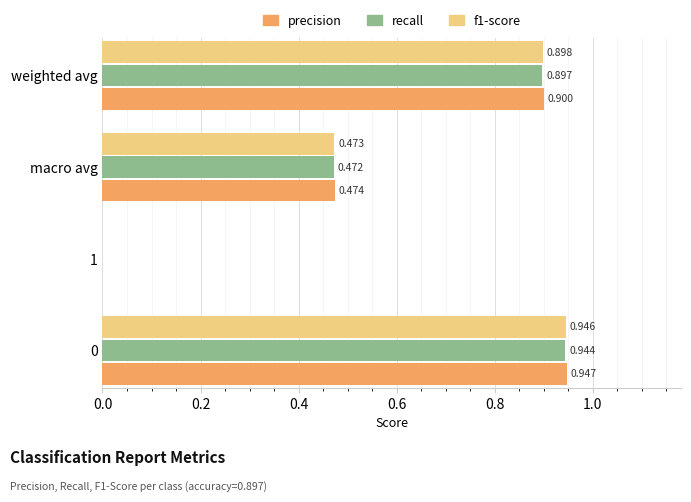

Between macro avg and weighted avg, which series saw the biggest shift?

precision